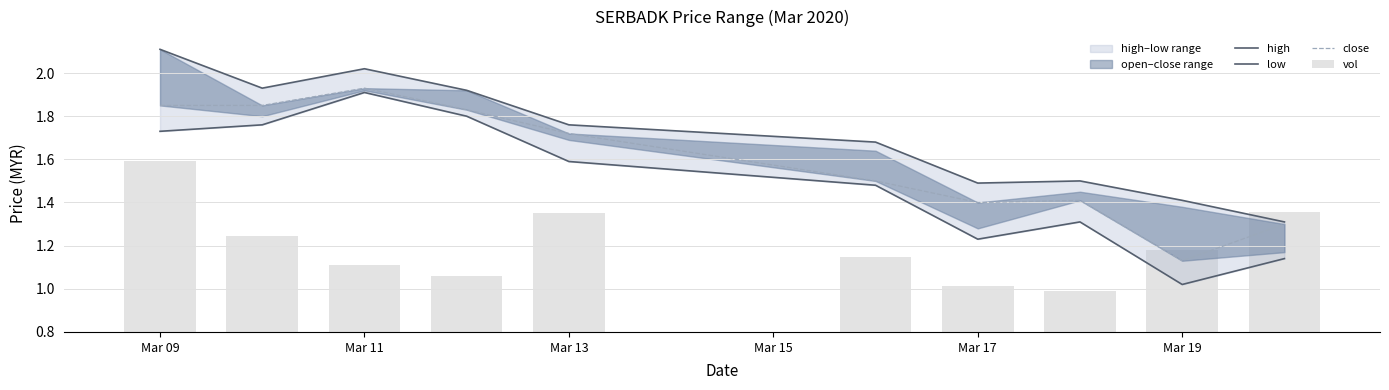

At how many categories does at least one series exceed 1?

10